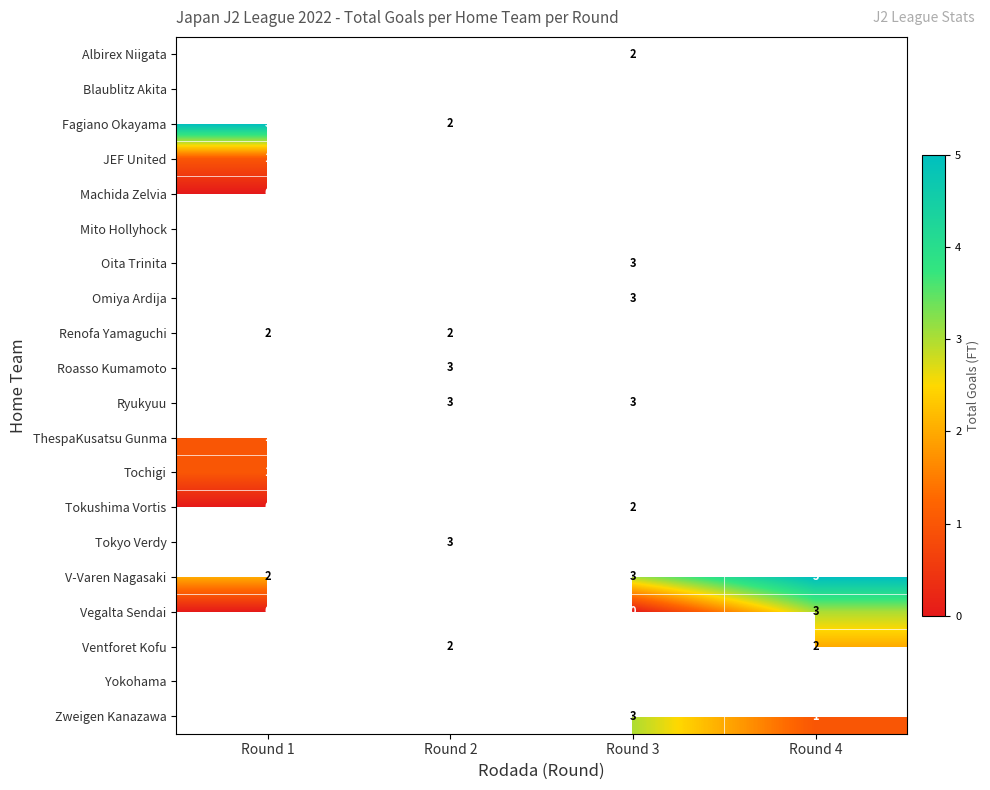

Is it true that Ryukyuu equals 3 at Round 3?

True